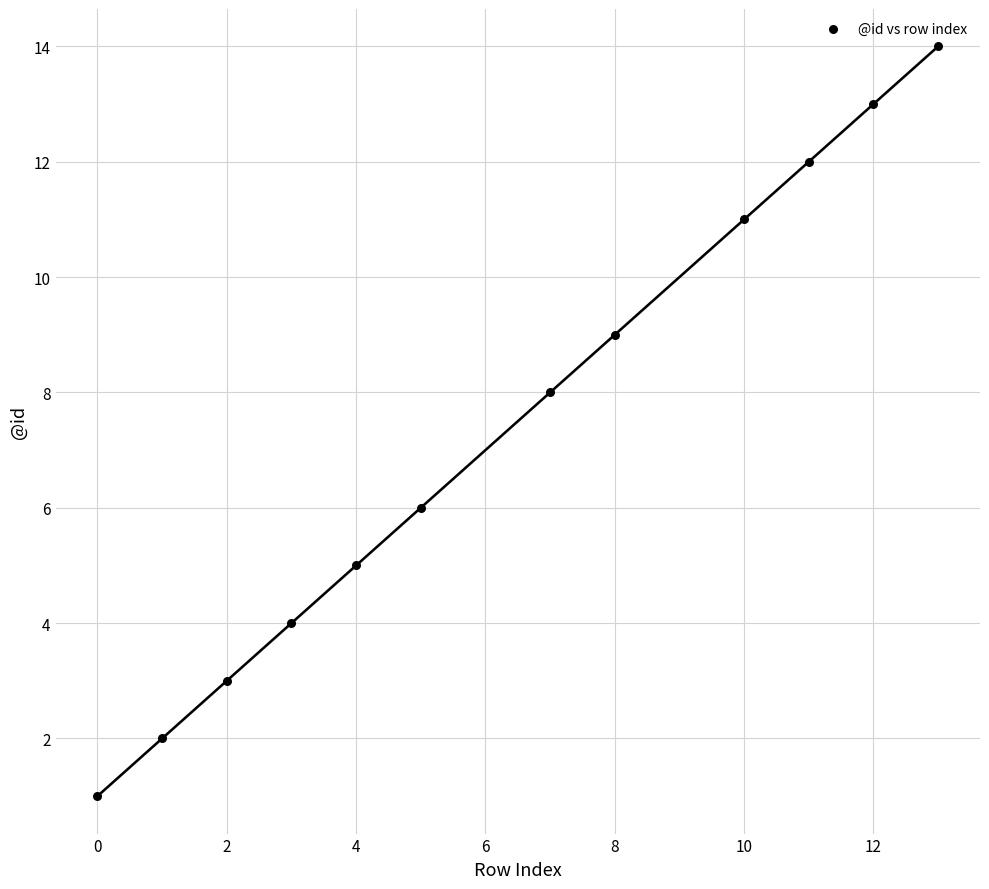

What is the average Y value?

7